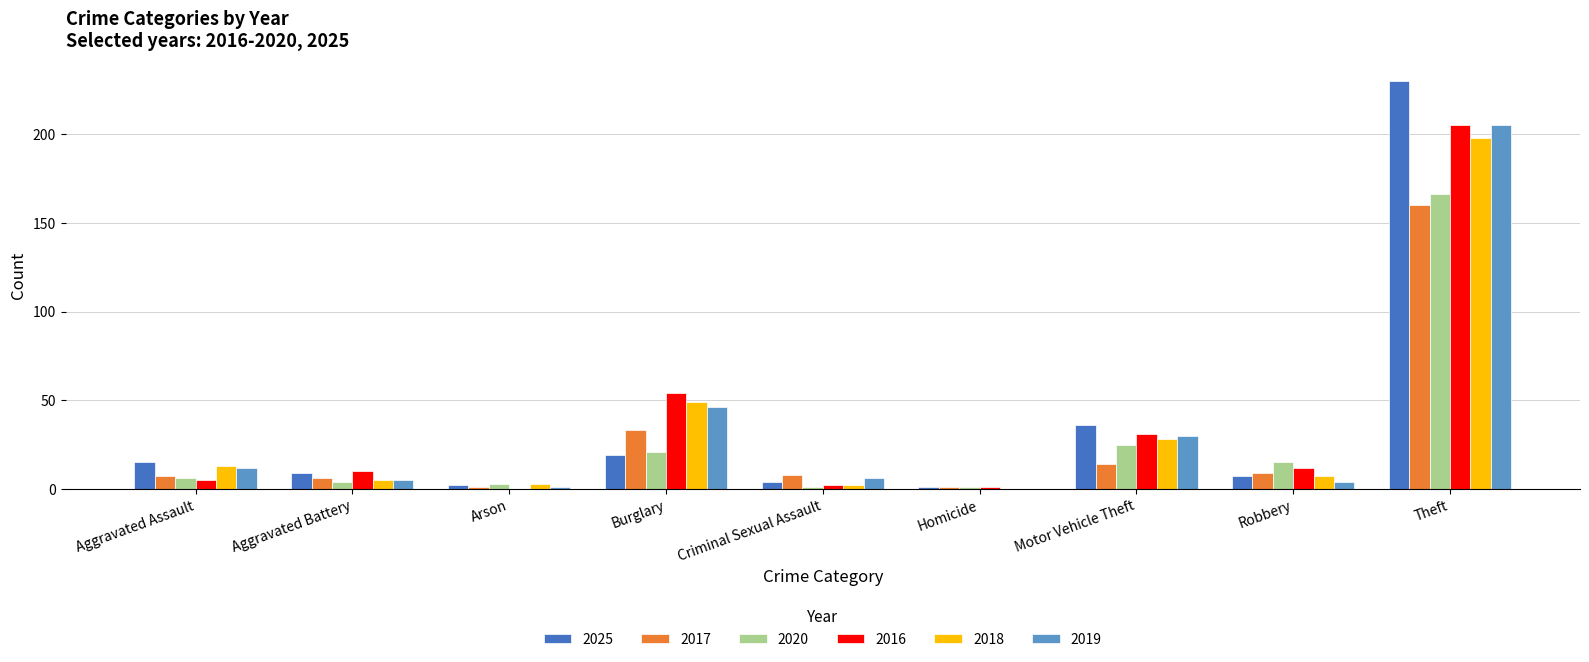

How many groups of bars are there?

9